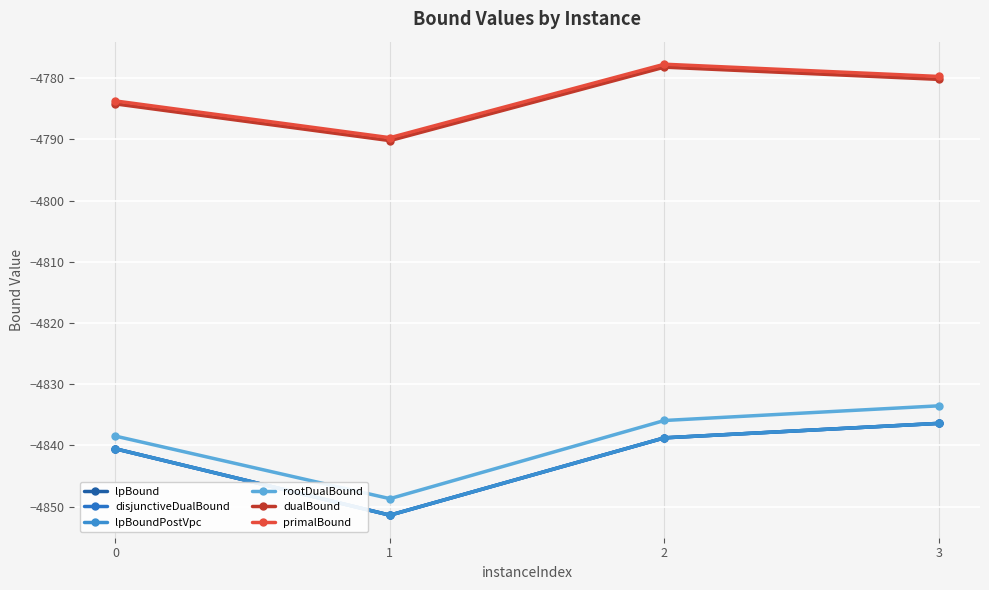

Reading right to left, extract all data points from this chart.

lpBound: 3=-4836.4	2=-4838.8	1=-4851.4	0=-4840.5
disjunctiveDualBound: 3=-4836.4	2=-4838.8	1=-4851.4	0=-4840.5
lpBoundPostVpc: 3=-4836.4	2=-4838.8	1=-4851.4	0=-4840.5
rootDualBound: 3=-4833.5	2=-4835.9	1=-4848.7	0=-4838.5
dualBound: 3=-4780.2	2=-4778.2	1=-4790.2	0=-4784.2
primalBound: 3=-4779.7	2=-4777.7	1=-4789.7	0=-4783.7